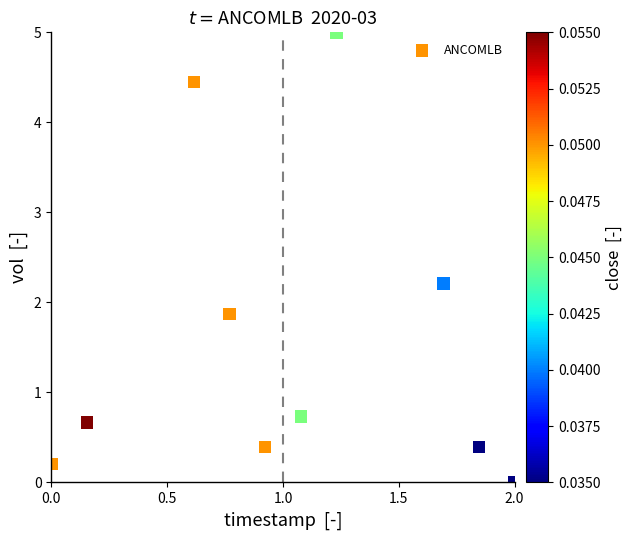

What is the average Y value?

1.6